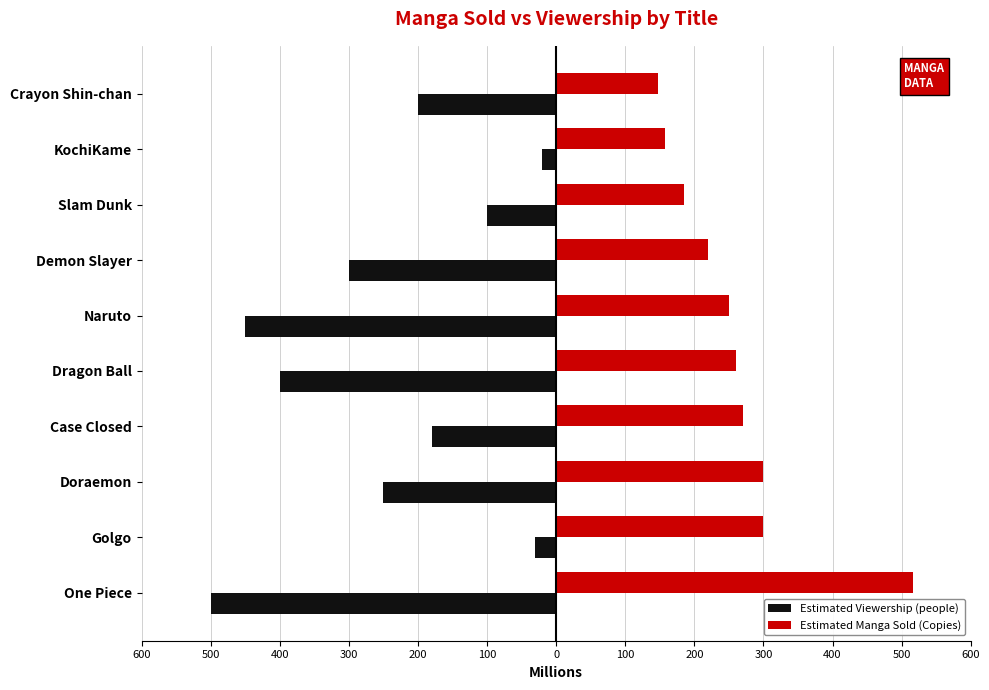

List the series in order of their peak value, lowest first.

Estimated Viewership (people), Estimated Manga Sold (Copies)